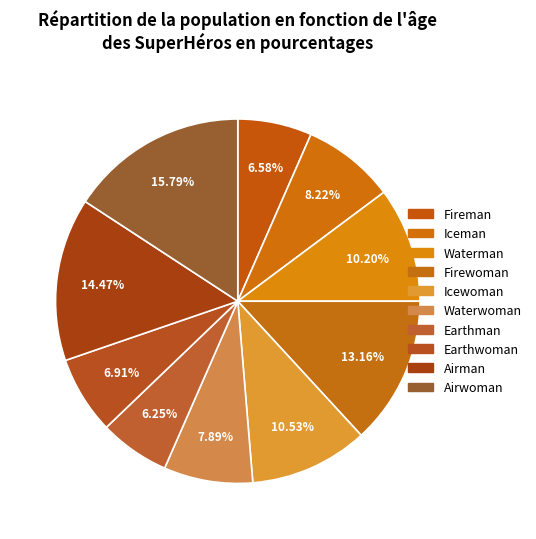

How many segments does this pie chart have?

10